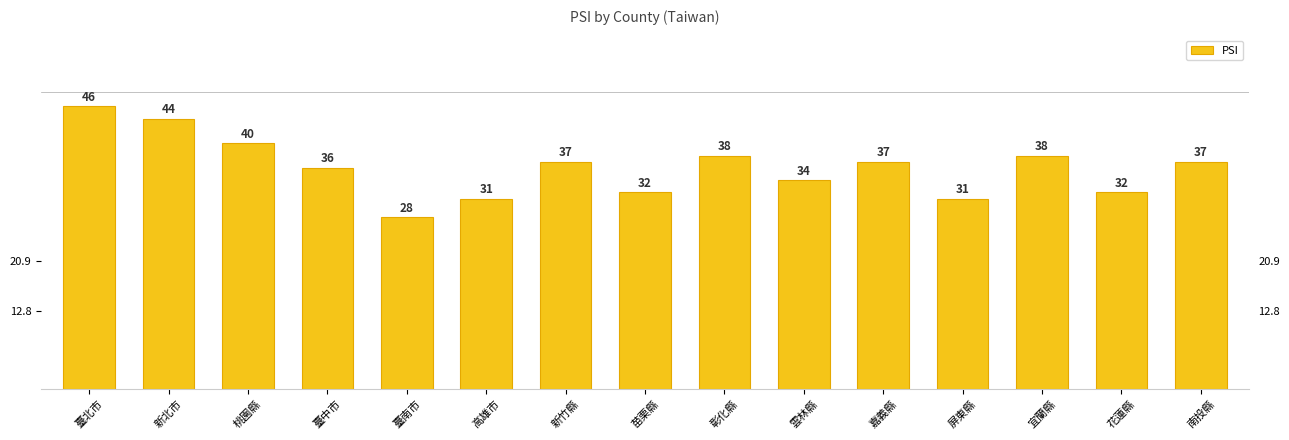

What is the minimum value shown in the chart?

28